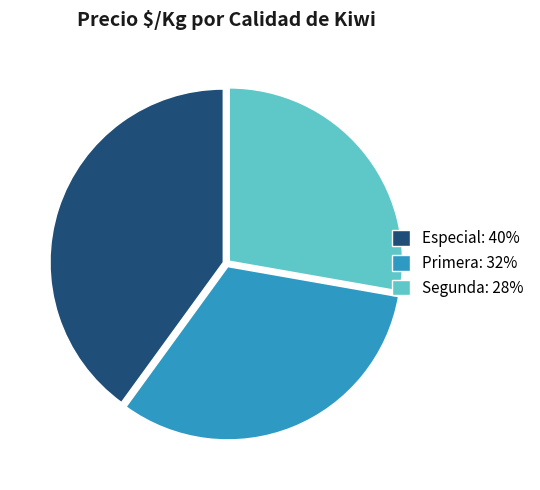

Count the number of slices in the pie.

3